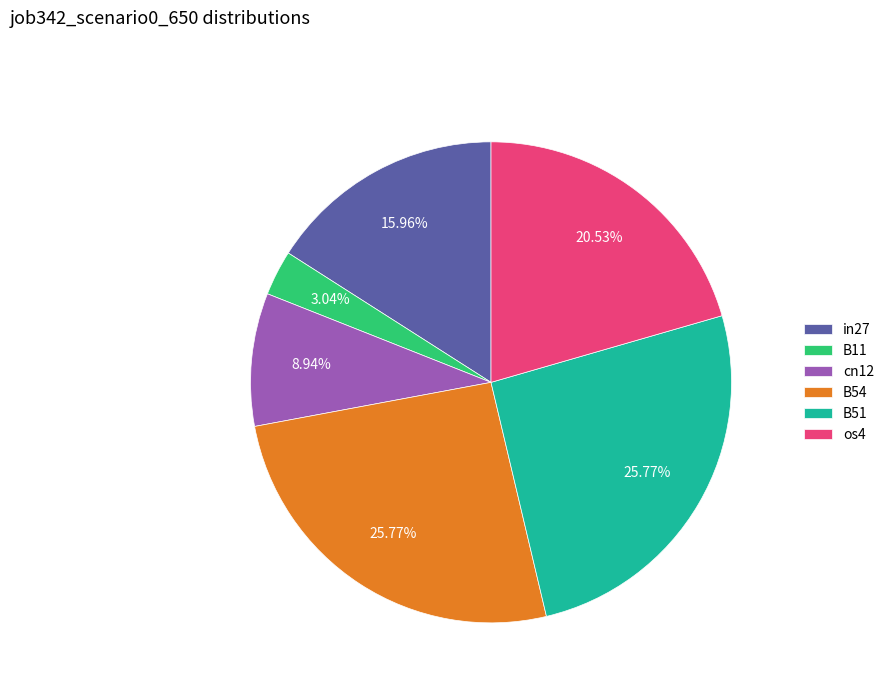

What portion of the pie excludes B54?

74.2%